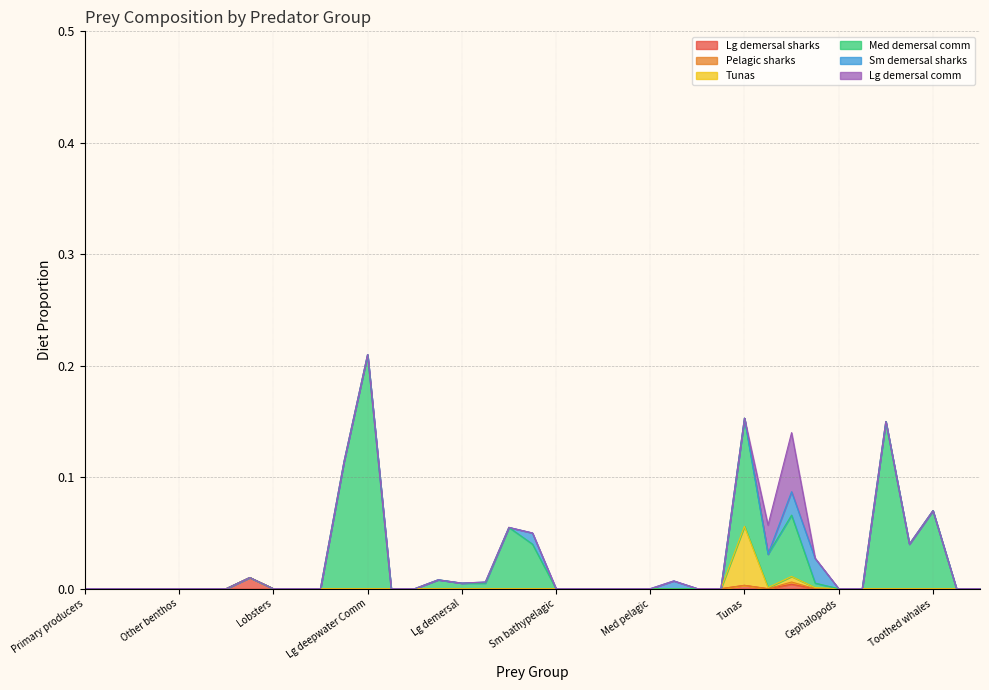

What is the difference between the maximum and minimum values in the Tunas series?

0.1